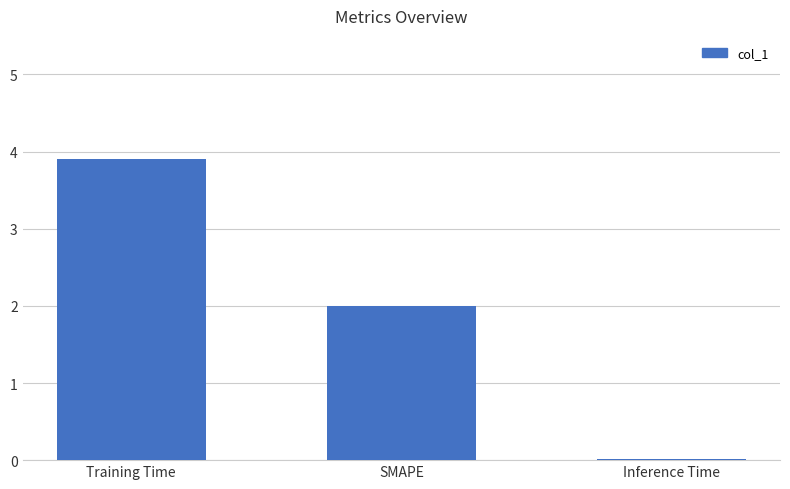

What is the sum of the values at SMAPE and Inference Time?

2.0